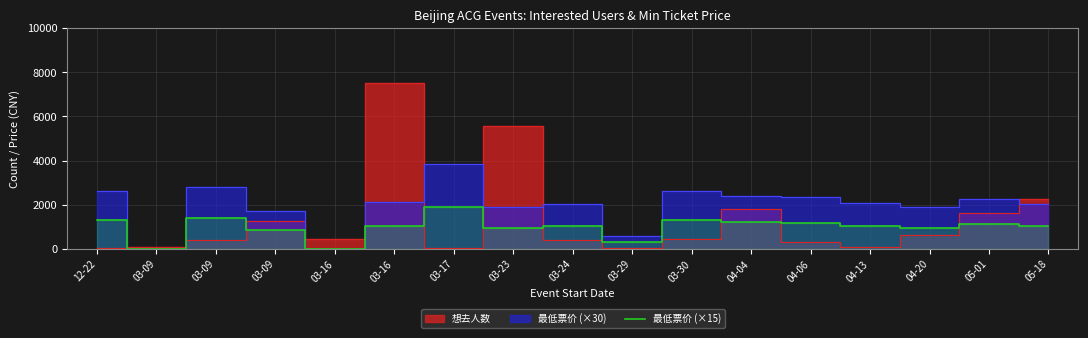

Where is the first local maximum?

03-09